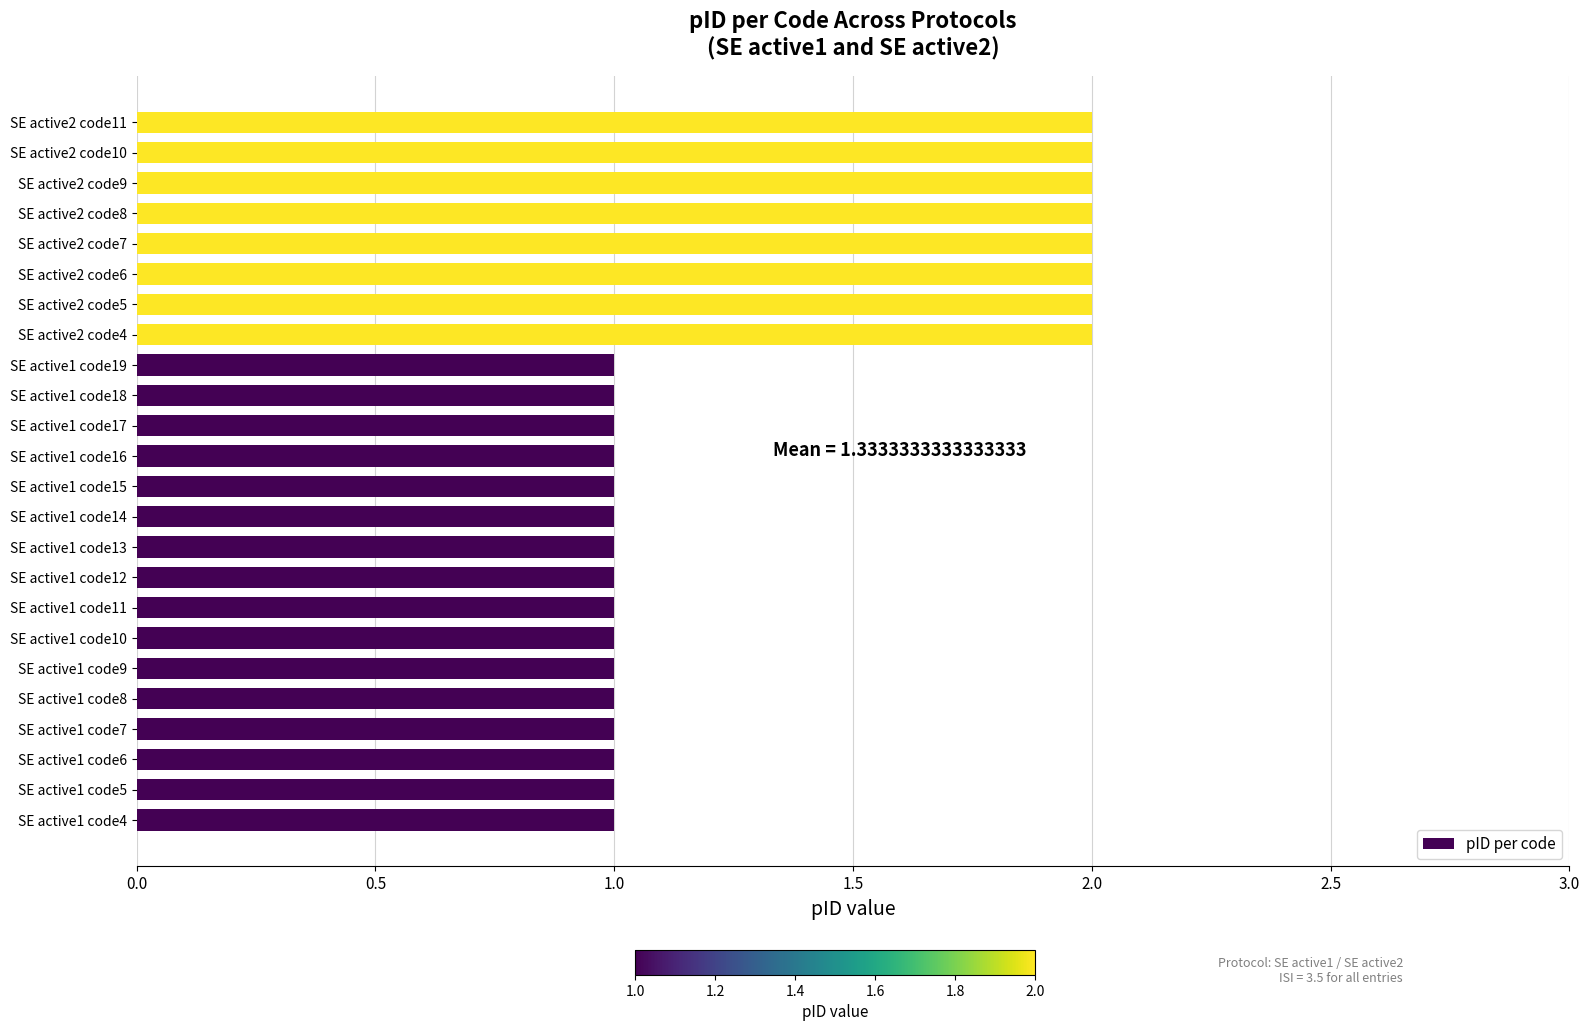

What is the change in value from SE active1 code18 to SE active2 code10?

+1